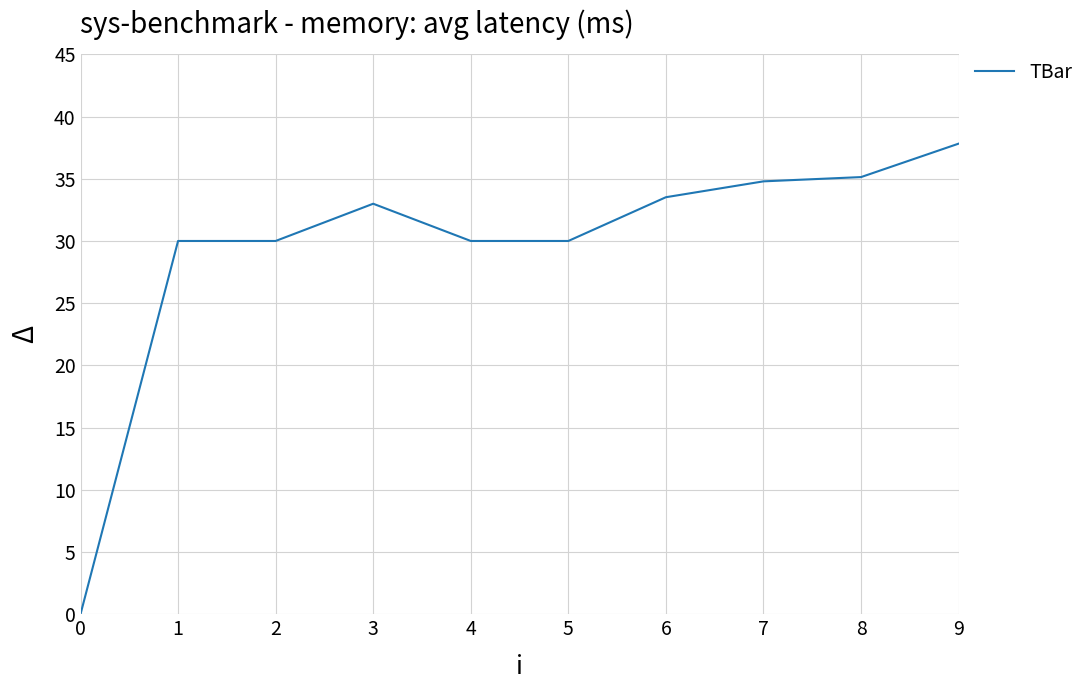

The chart shows a value of 33.5 at 6. True or false?

True